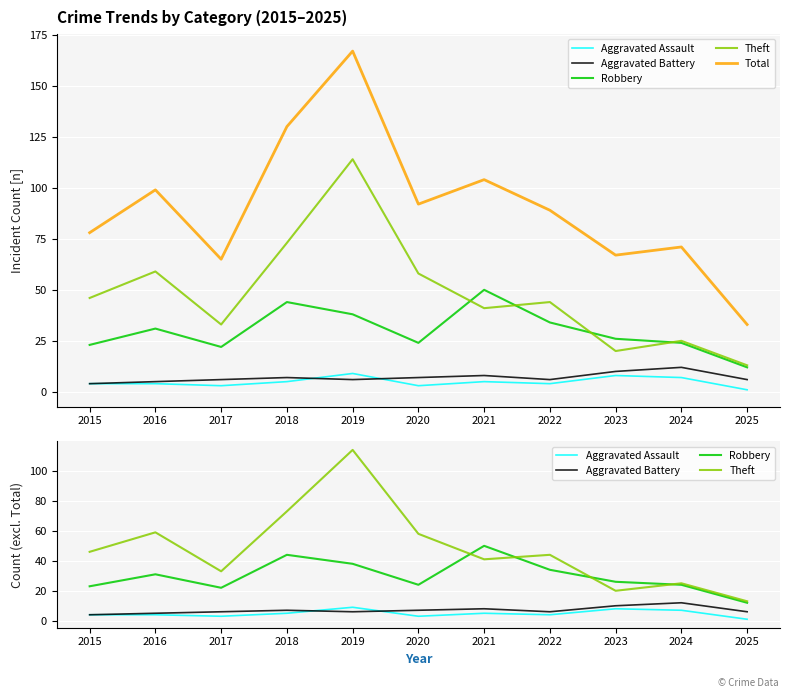

What are all the series names shown in the legend?

Aggravated Assault, Aggravated Battery, Robbery, Theft, Total